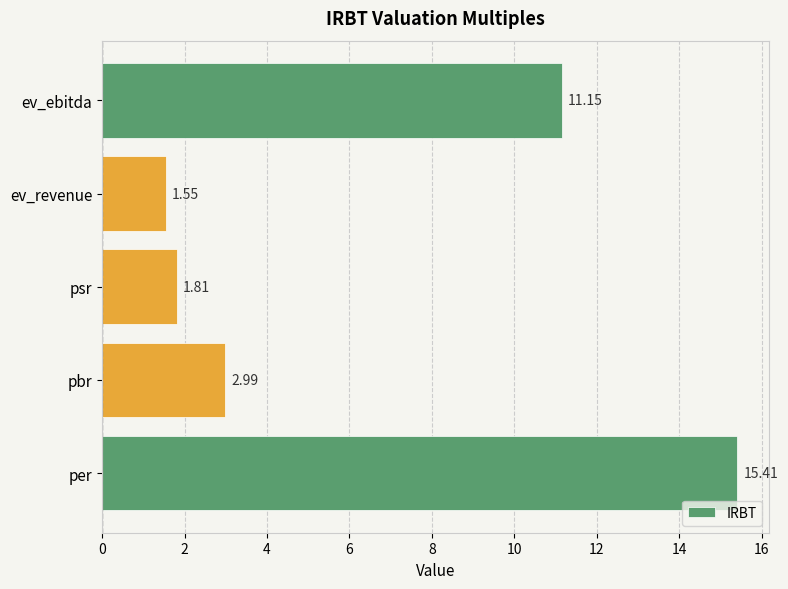

How many values exceed 2?

3